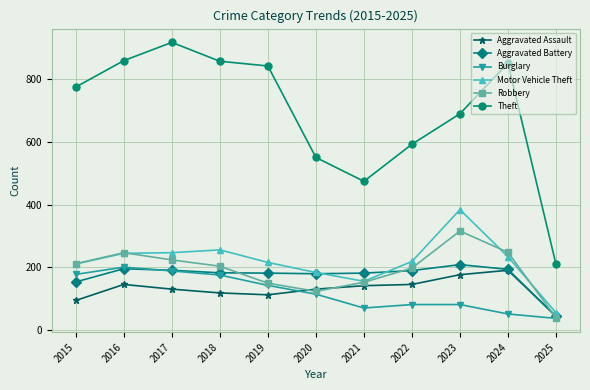

True or false: Burglary has more than 2 points higher than both neighbors.

False